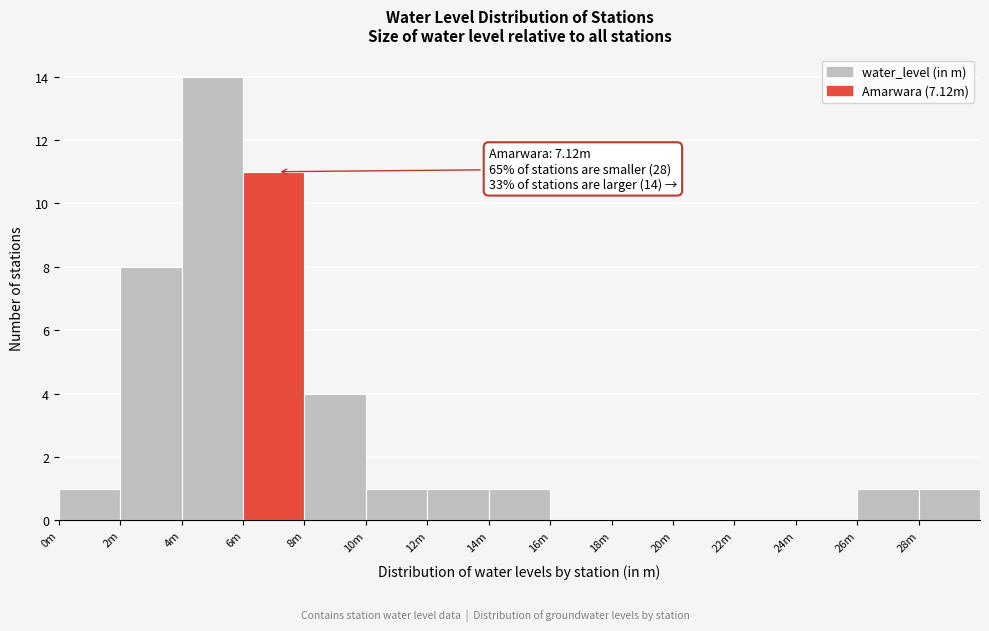

Reading left to right, extract all data points from this chart.

0m=1	2m=8	4m=14	6m=11	8m=4	10m=1	12m=1	14m=1	16m=0	18m=0	20m=0	22m=0	24m=0	26m=1	28m=1